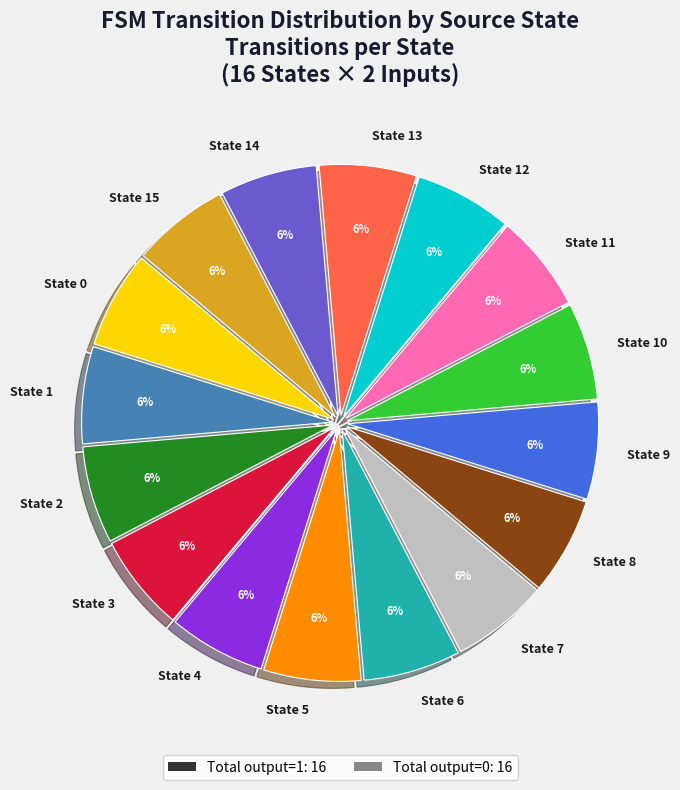

Count the number of slices in the pie.

16